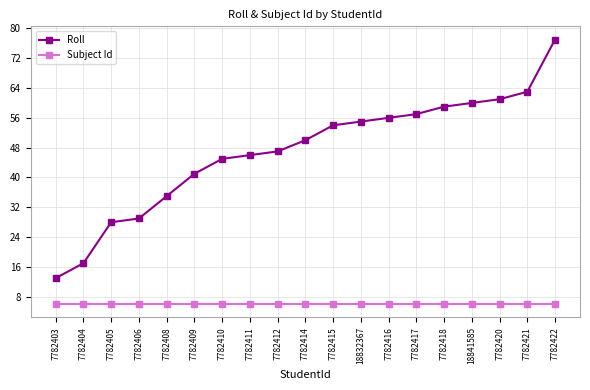

True or false: Subject Id has a value of 6 at 7782422.

True